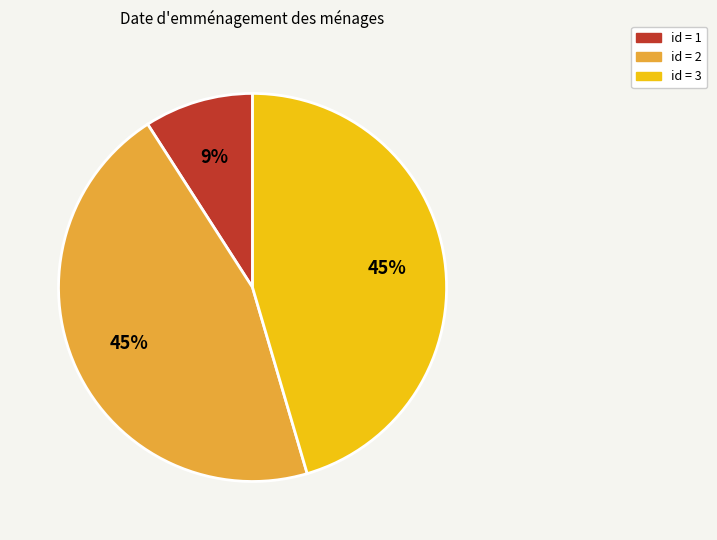

Is there a majority slice in this chart?

No